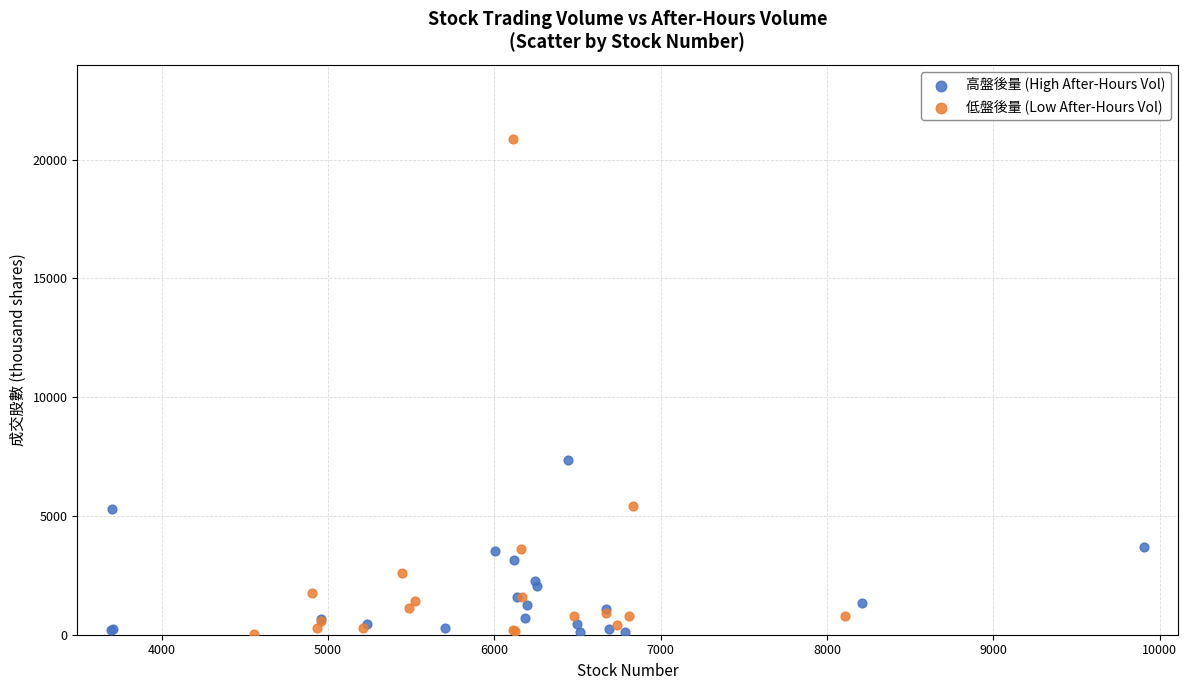

Which series has the largest Y range (max minus min)?

低盤後量 (Low After-Hours Vol)